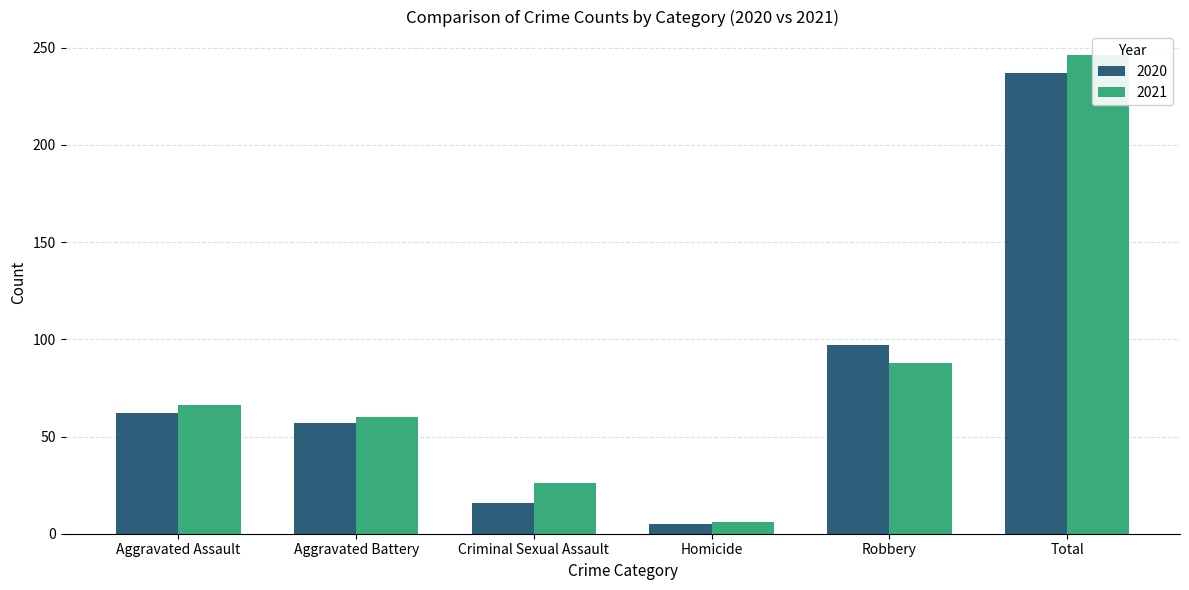

Is the value of 2021 at Robbery greater than the value of 2020 at Total?

No